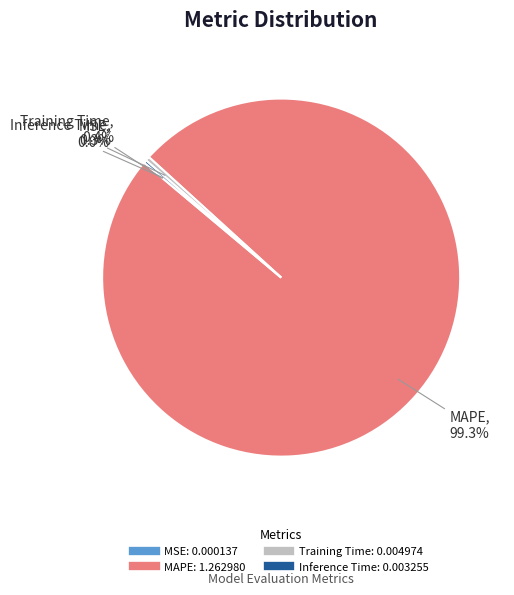

What is the largest slice in the pie chart?

MAPE